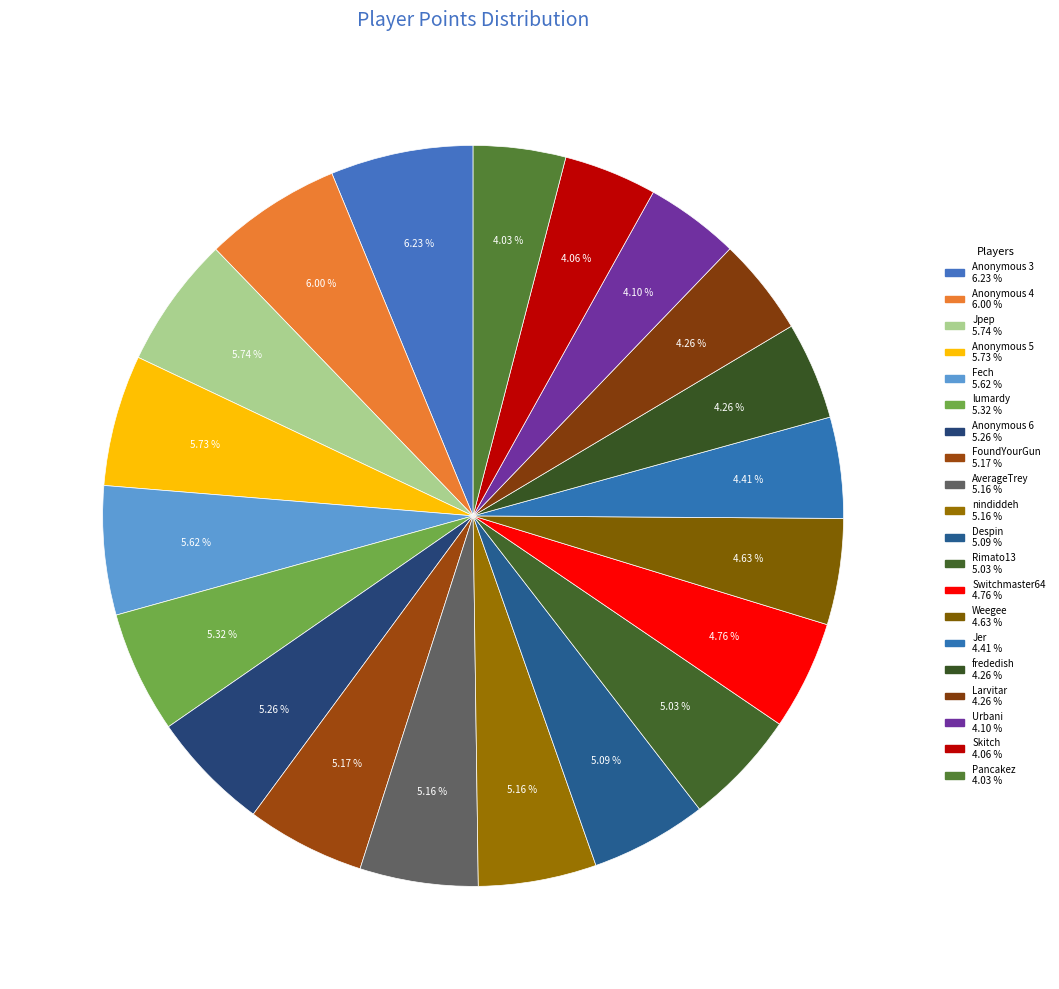

Is there a majority slice in this chart?

No